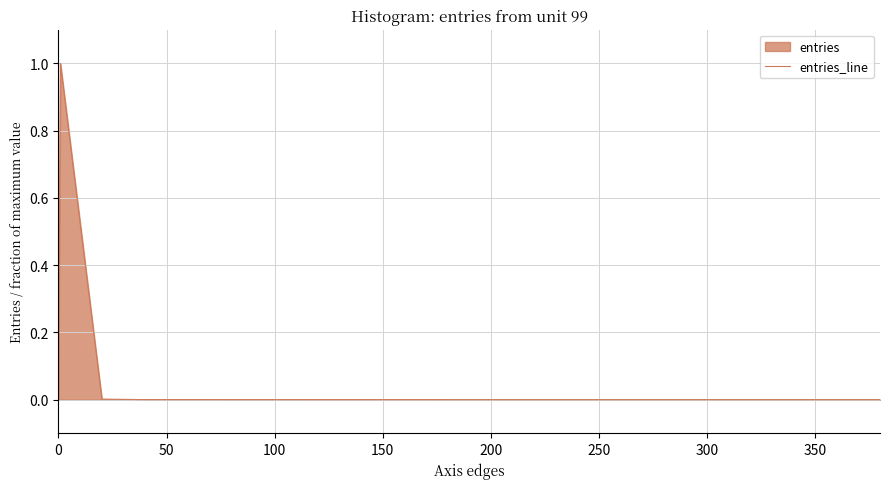

What is the maximum value shown in the chart?

1.0